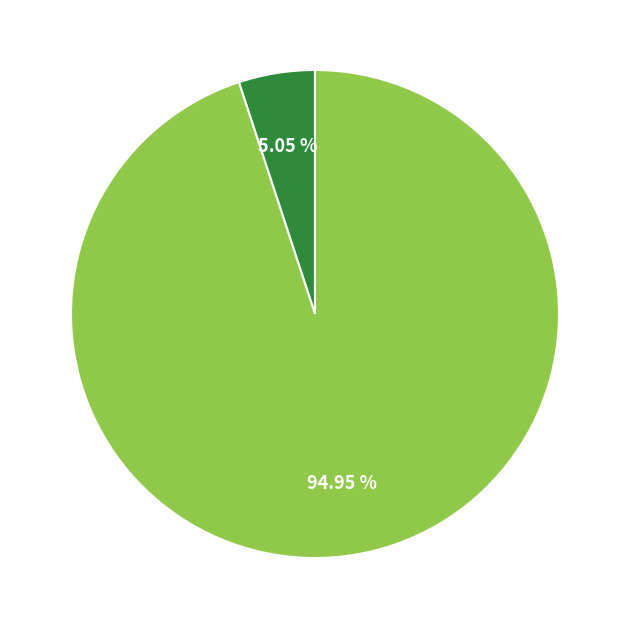

To the nearest percent, what is the difference between the largest and smallest slice percentages?

90%